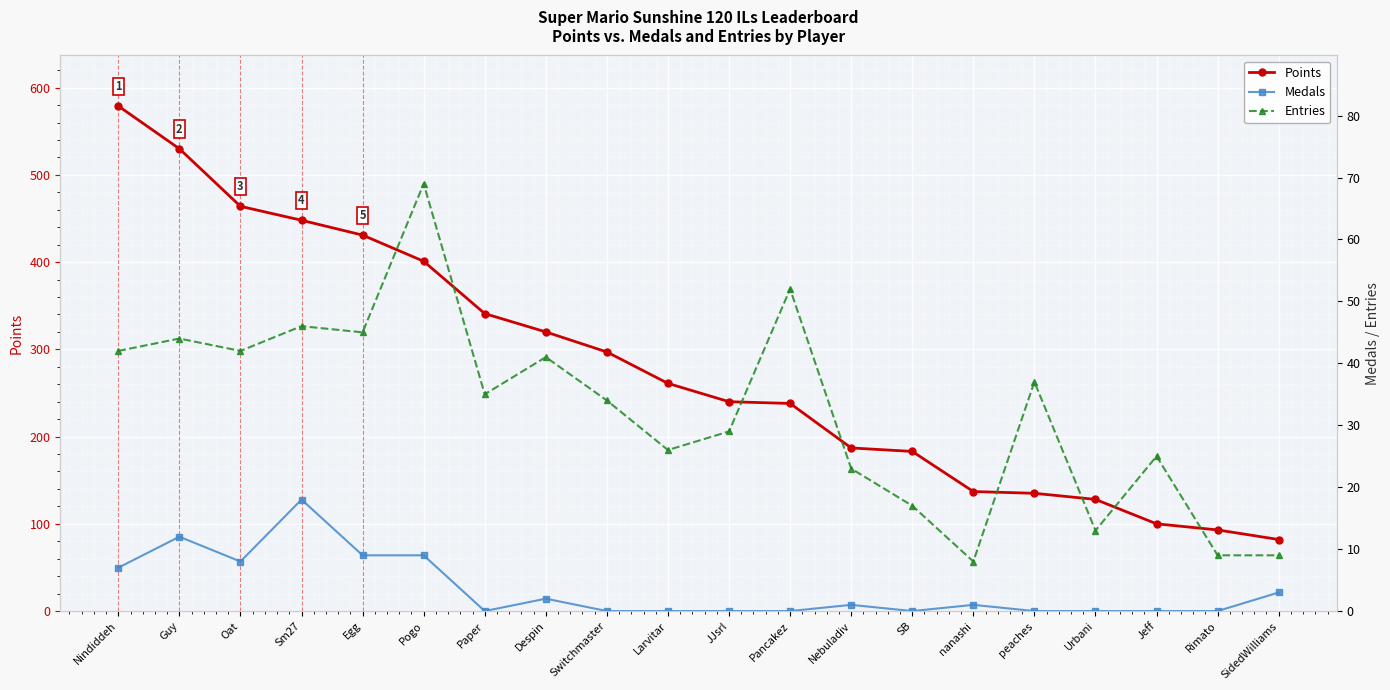

Rank the series at Oat from highest to lowest value.

Points, Entries, Medals